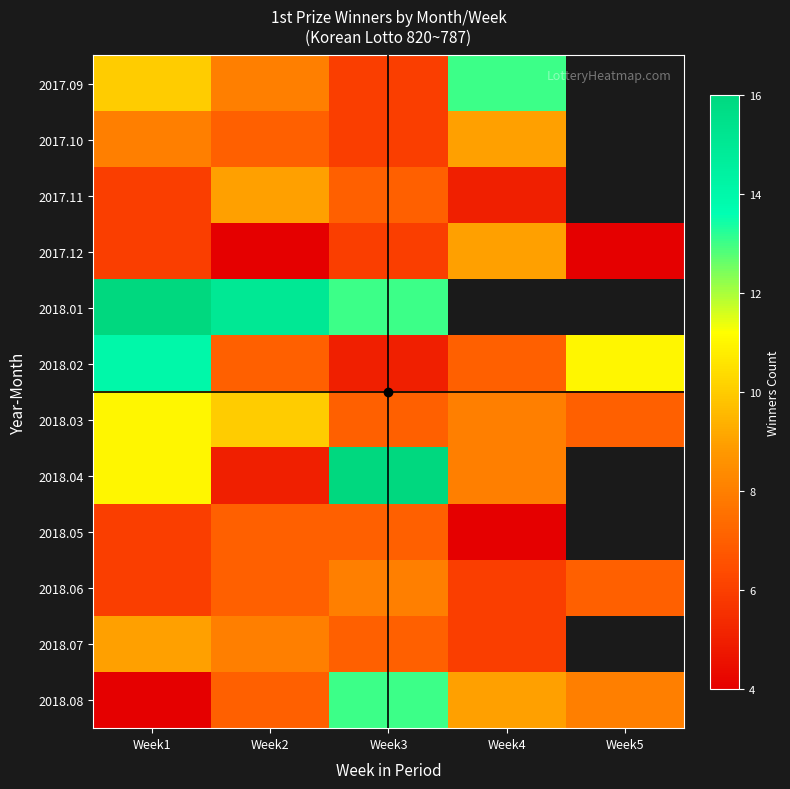

What is the maximum value shown in the chart?

16.0